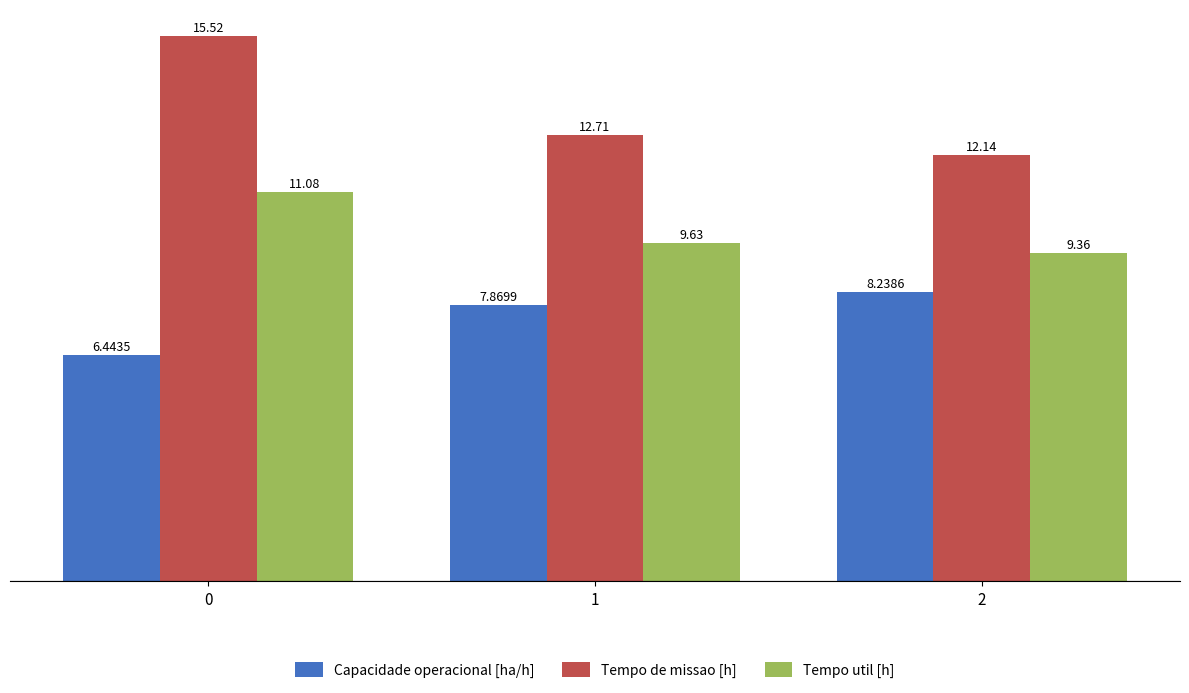

What is the spread (max minus min) of values at 1?

4.8